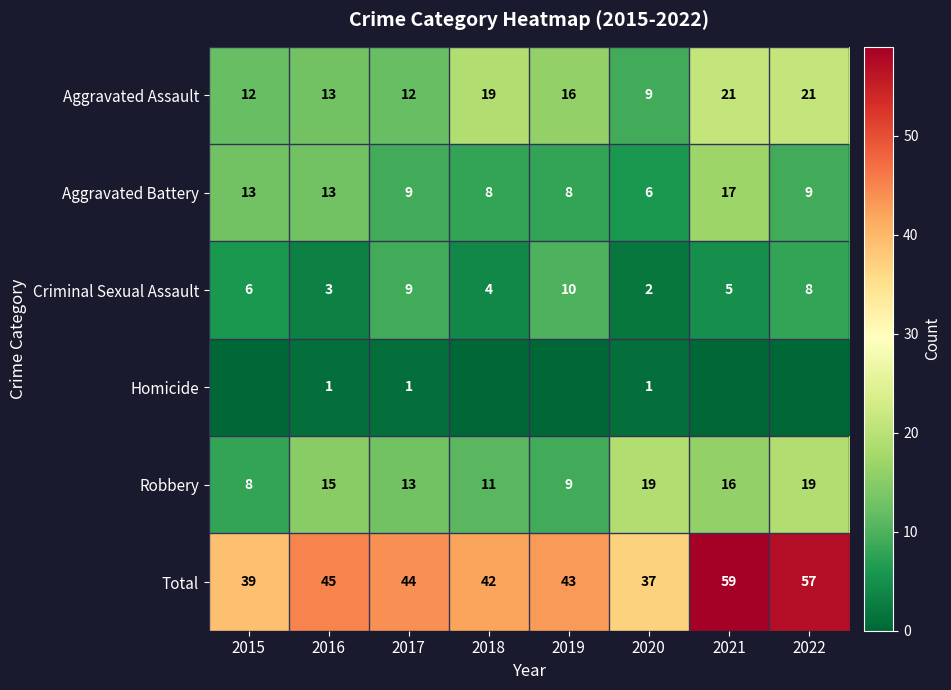

At how many categories does at least one series exceed 34?

8